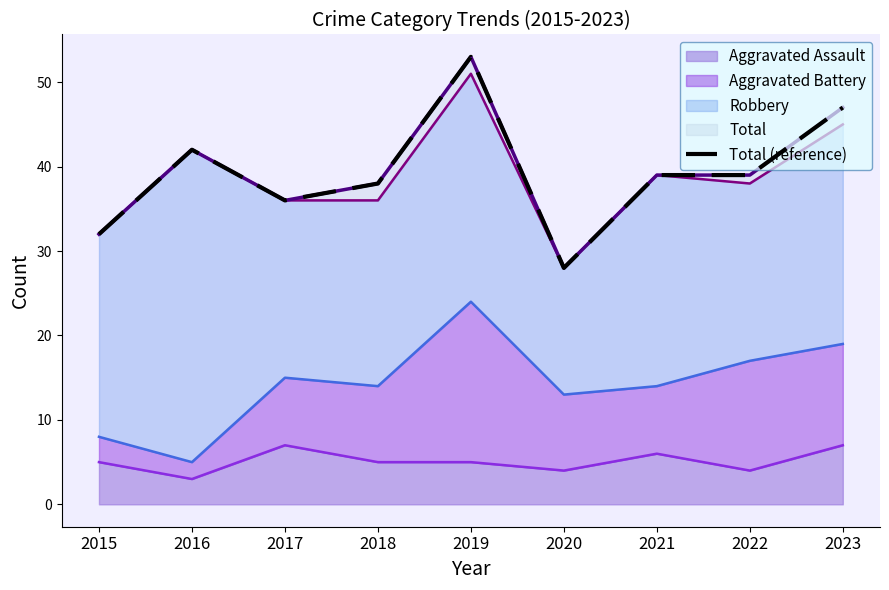

How many interior local peaks (higher than both neighbors) does the data have?

2